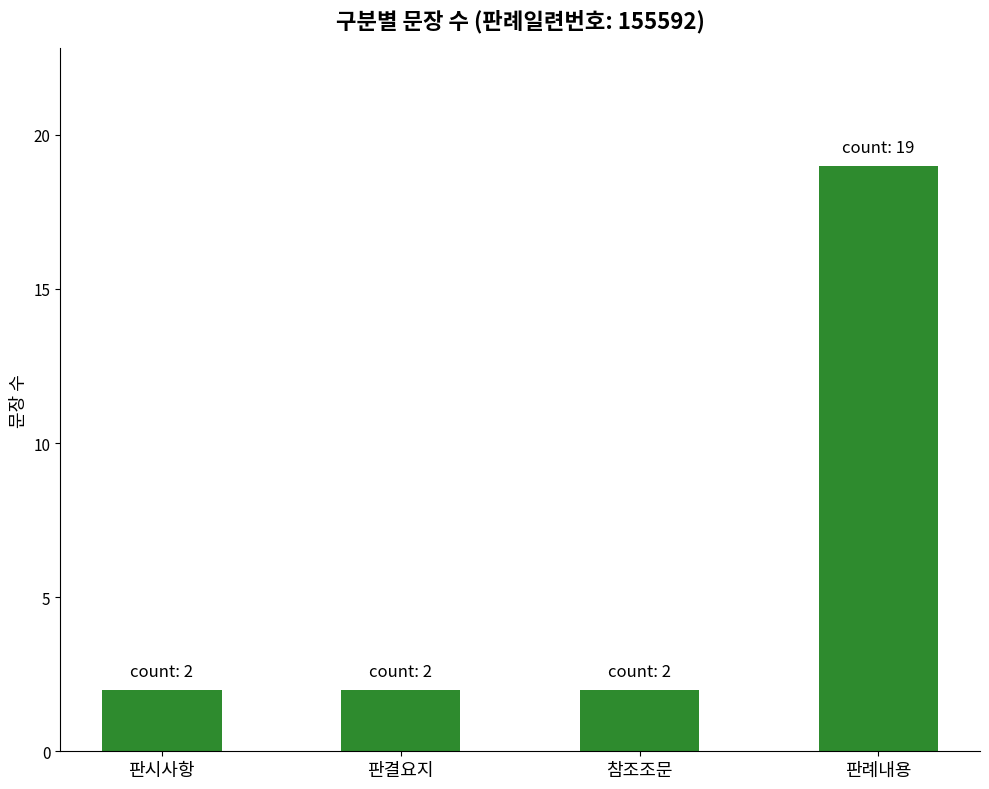

What is the difference between the maximum and minimum values?

17